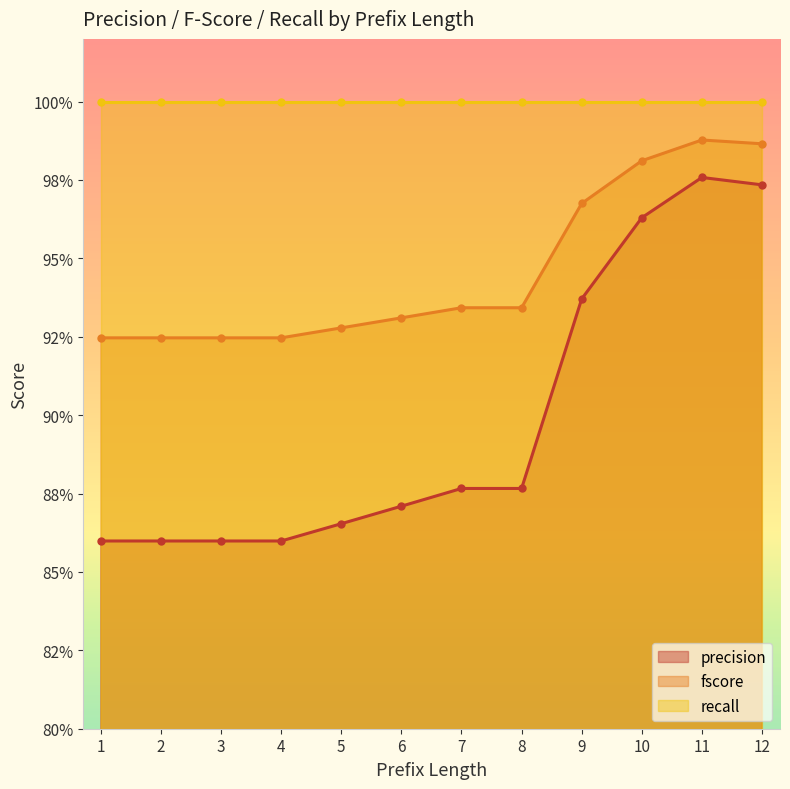

Reading left to right, extract all data points from this chart.

precision: 0.9	0.9	0.9	0.9	0.9	0.9	0.9	0.9	0.9	1.0	1.0	1.0
fscore: 0.9	0.9	0.9	0.9	0.9	0.9	0.9	0.9	1.0	1.0	1.0	1.0